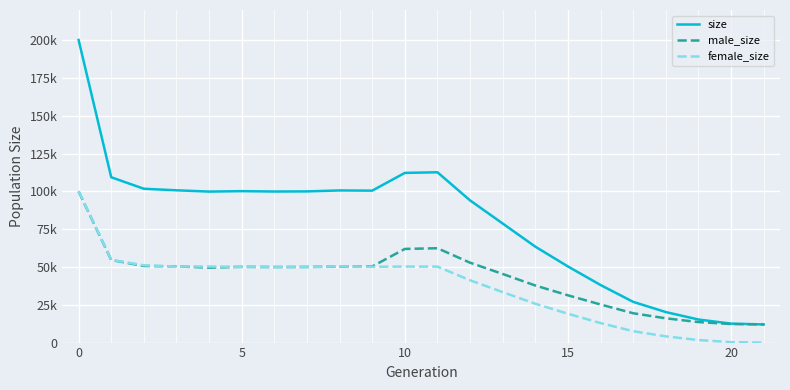

True or false: female_size and male_size intersect in this chart.

True